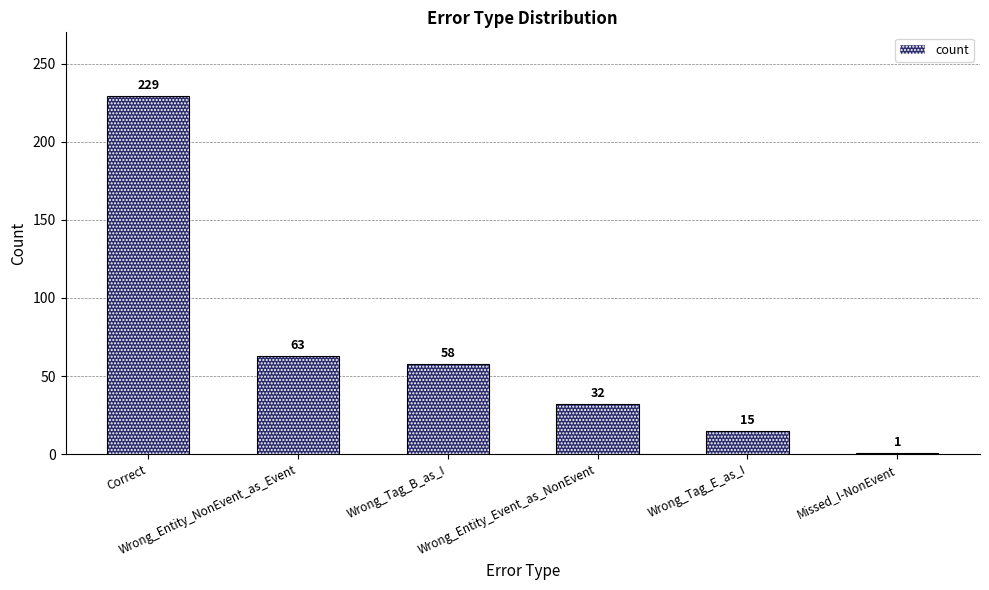

List the labels in order of value, smallest first.

Missed_I-NonEvent, Wrong_Tag_E_as_I, Wrong_Entity_Event_as_NonEvent, Wrong_Tag_B_as_I, Wrong_Entity_NonEvent_as_Event, Correct